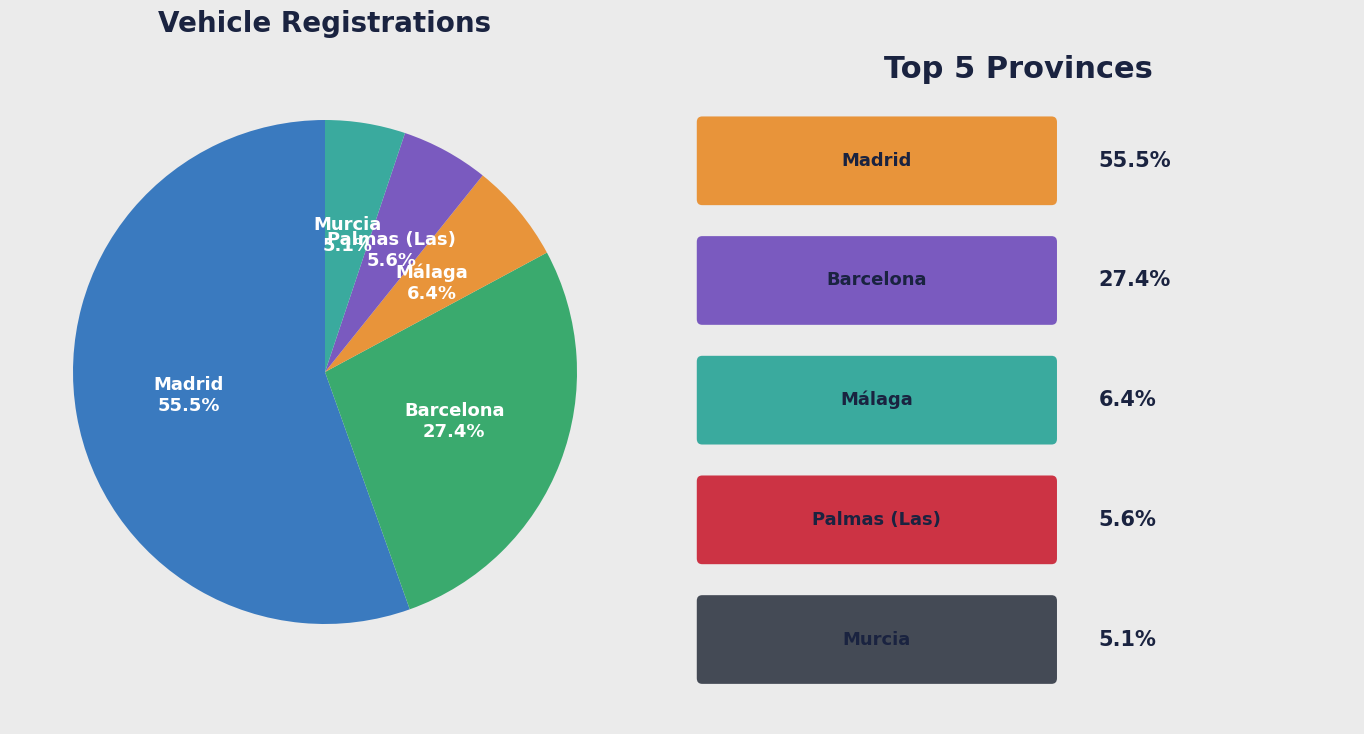

Does Barcelona account for over 50% of the chart?

No